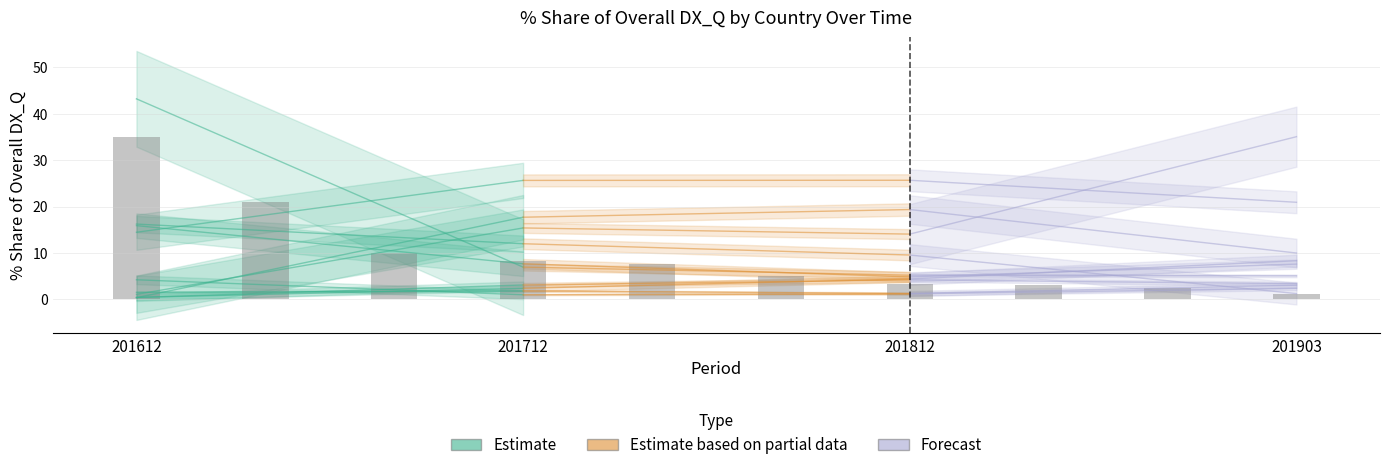

What is the value of the 9th bar from the left?

2.4